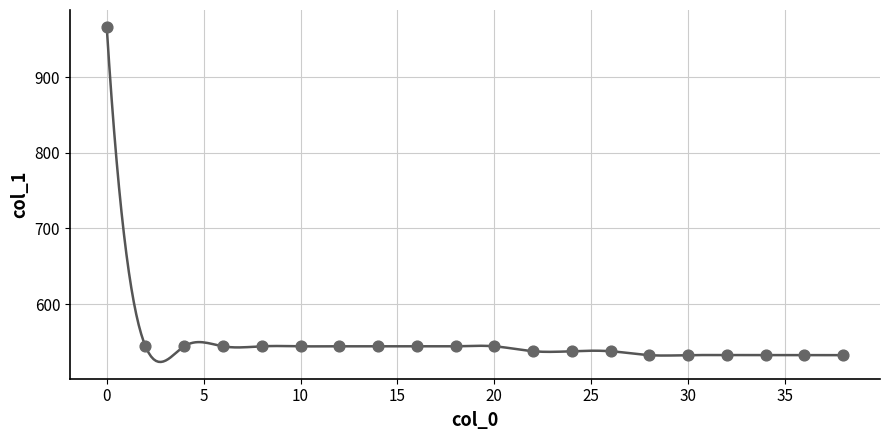

What is the range of Y values (max minus min)?

433.8